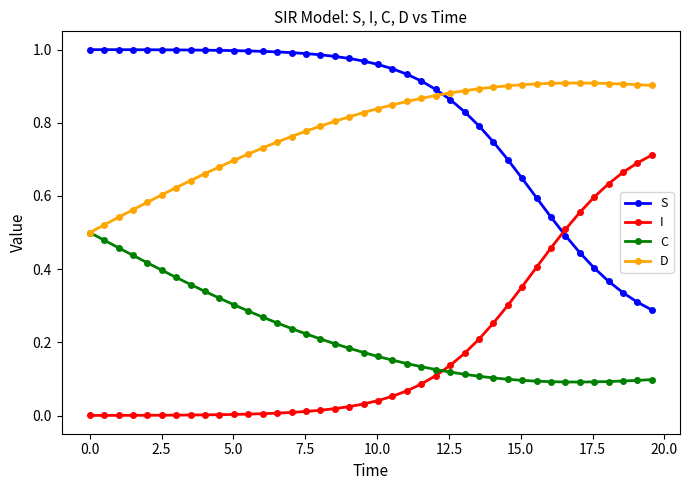

After their last crossing, which series has the higher values: S or D?

D